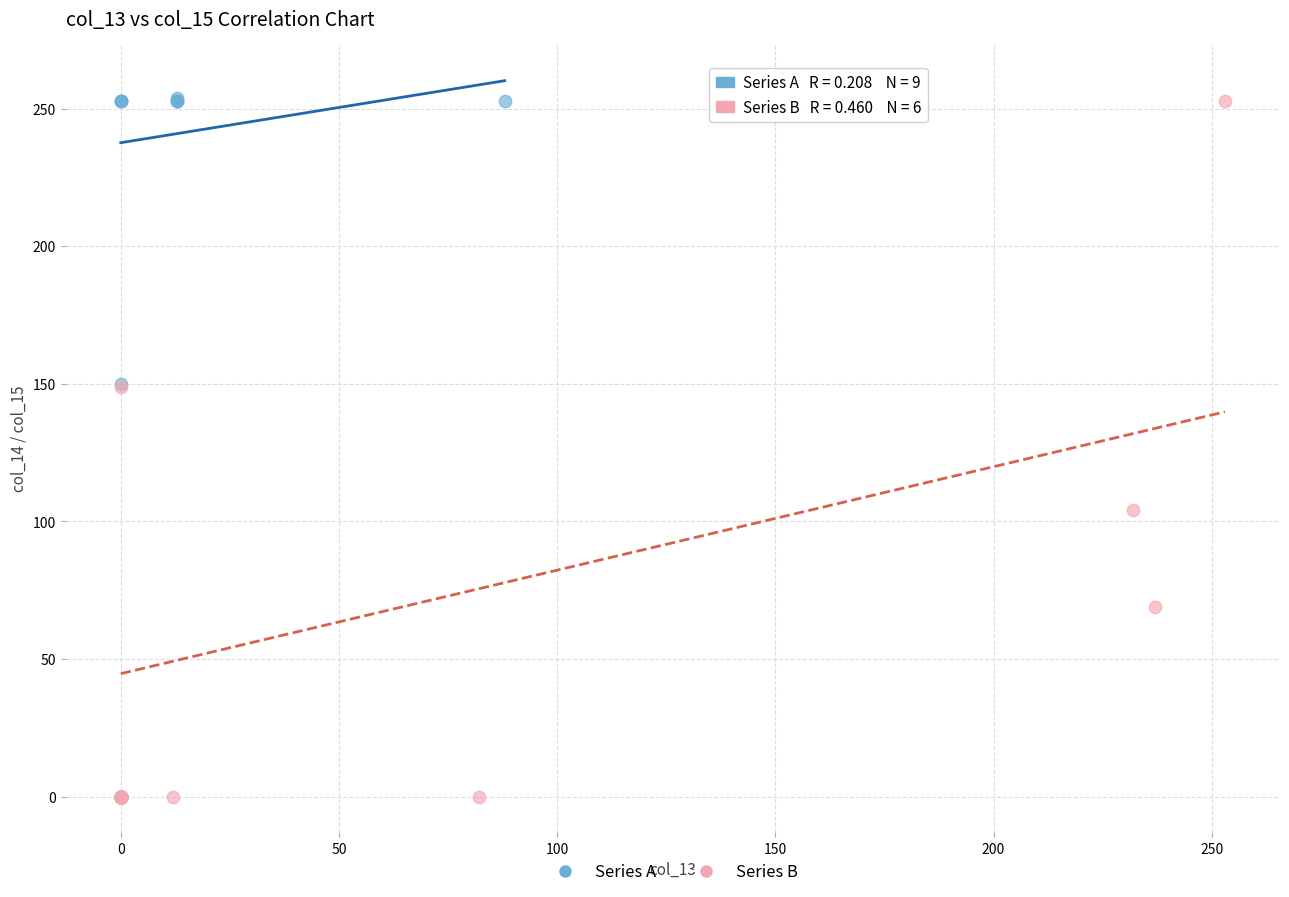

Which series has the widest spread of Y values?

Series A